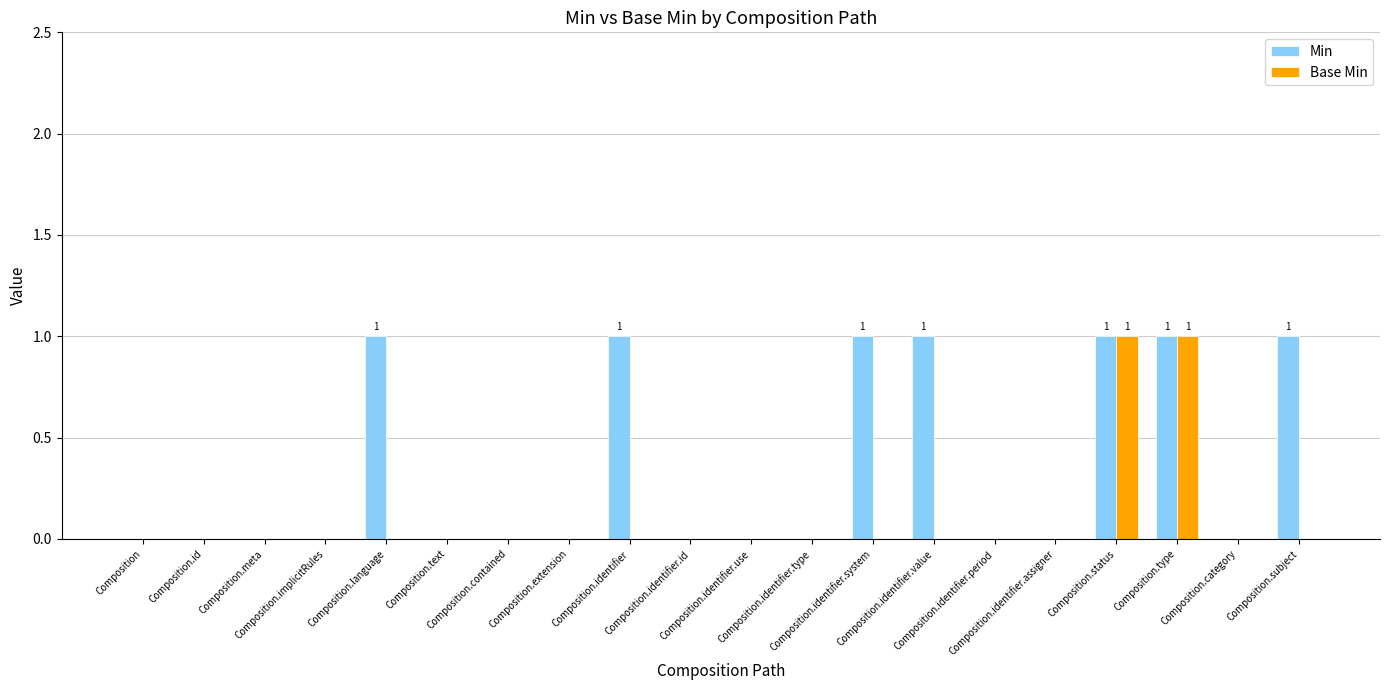

What are all the series names shown in the legend?

Min, Base Min